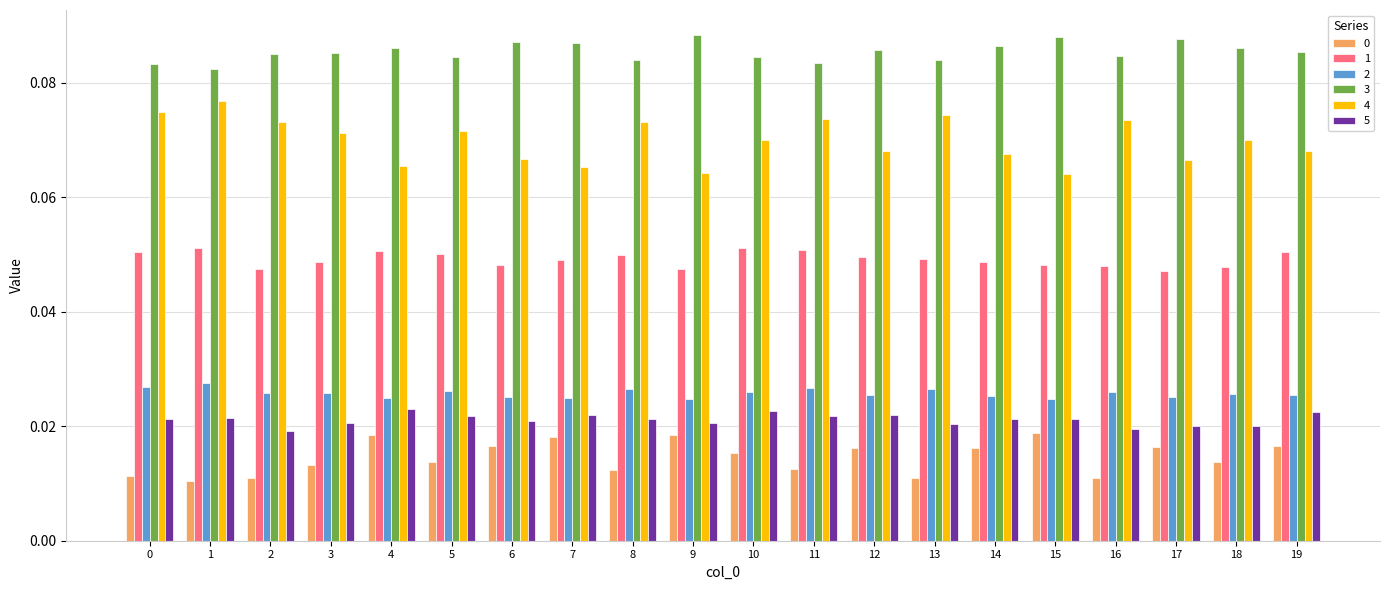

Count the 5 values in the range 0 to 1.

20